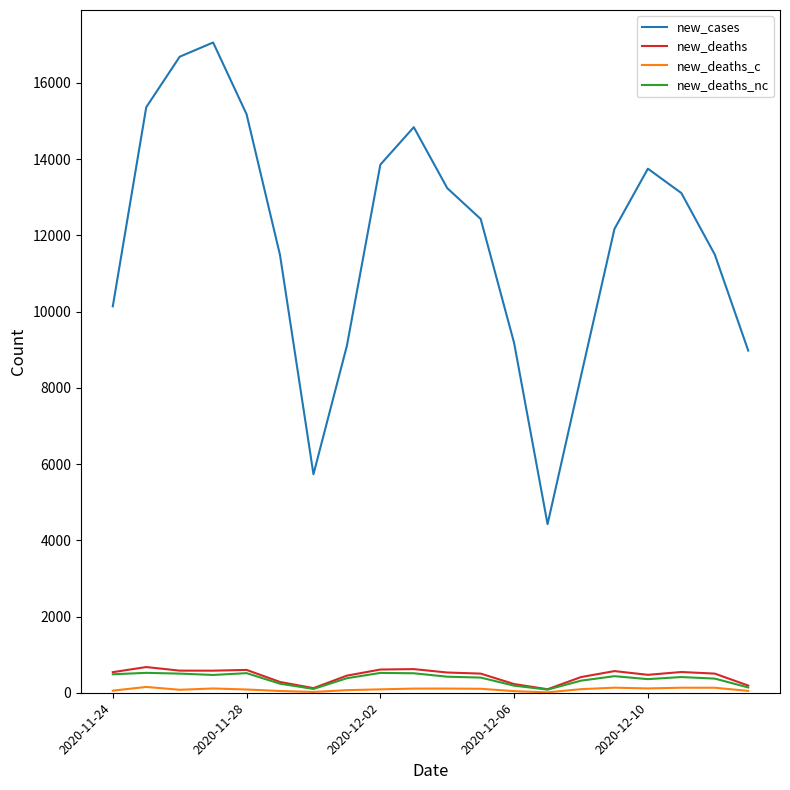

True or false: new_deaths_nc and new_cases cross at least once.

False